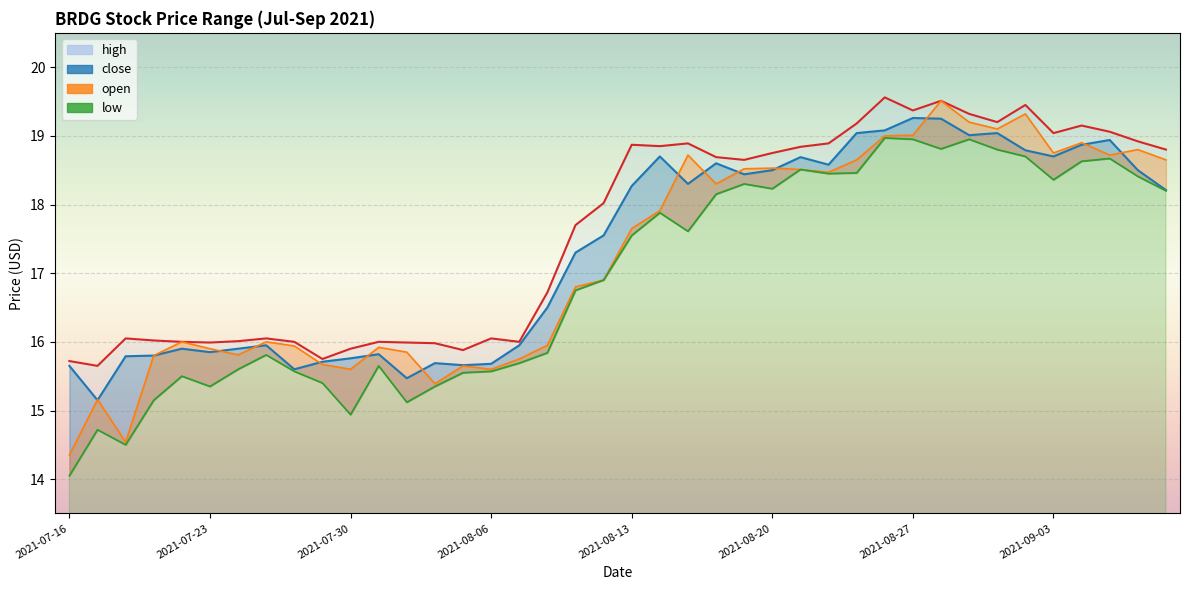

Which series has the largest total across all categories?

high